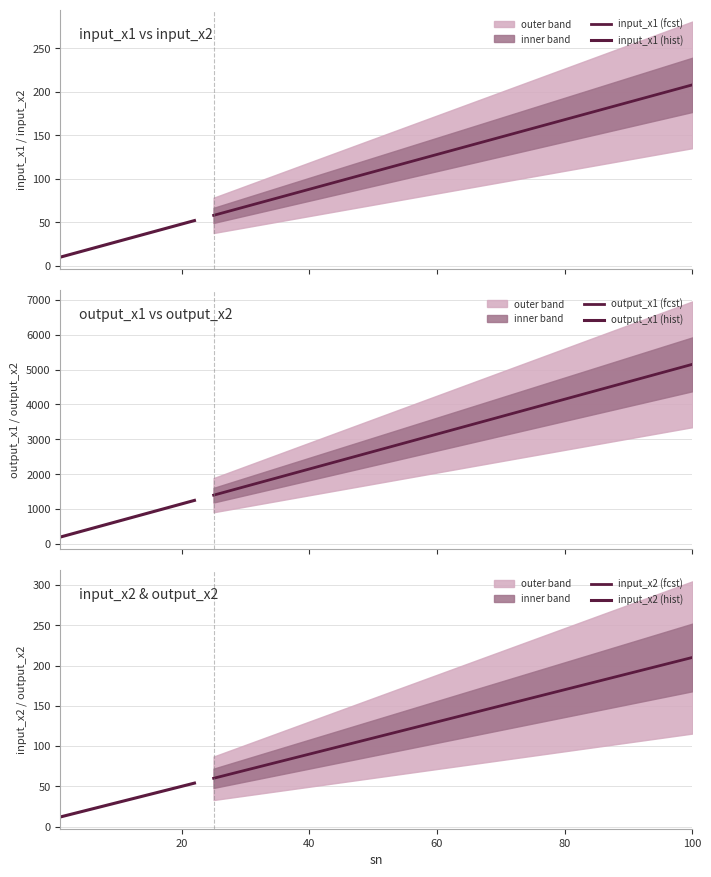

Reading left to right, transcribe all the data shown in this chart.

input_x1: 1=10	2=12	3=14	4=16	5=18	6=20	7=22	8=24	9=26	10=28	11=30	12=32	13=34	14=36	15=38	16=40	17=42	18=44	19=46	20=48	21=50	22=52	25=58	50=108	100=208
input_x2: 1=12	2=14	3=16	4=18	5=20	6=22	7=24	8=26	9=28	10=30	11=32	12=34	13=36	14=38	15=40	16=42	17=44	18=46	19=48	20=50	21=52	22=54	25=60	50=110	100=210
output_x1: 1=200	2=250	3=300	4=350	5=400	6=450	7=500	8=550	9=600	10=650	11=700	12=750	13=800	14=850	15=900	16=950	17=1000	18=1050	19=1100	20=1150	21=1200	22=1250	25=1400	50=2650	100=5150
output_x2: 1=250	2=300	3=350	4=400	5=450	6=500	7=550	8=600	9=650	10=700	11=750	12=800	13=850	14=900	15=950	16=1000	17=1050	18=1100	19=1150	20=1200	21=1250	22=1300	25=1450	50=2700	100=5200